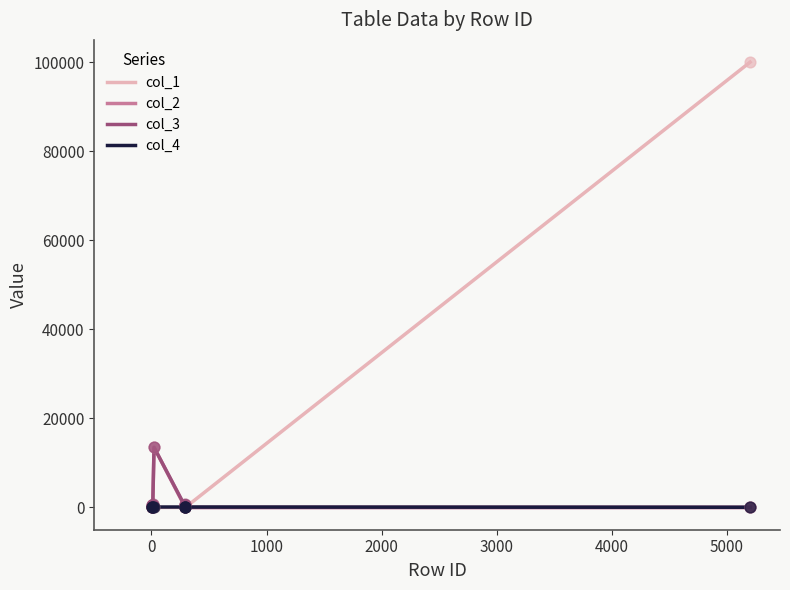

Which series has the largest total across all categories?

col_1